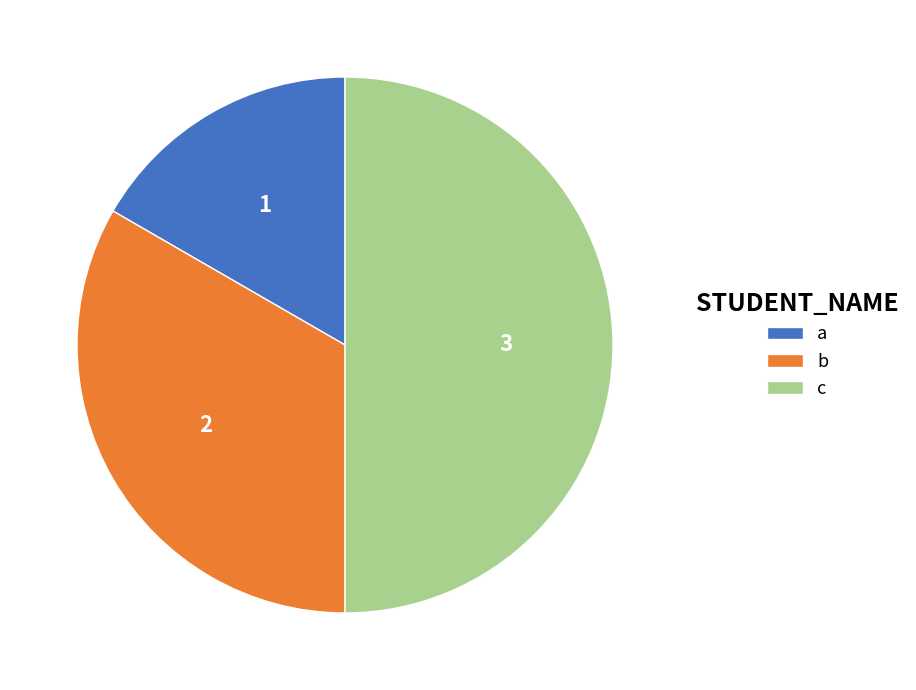

Does b represent more than half of the total?

No